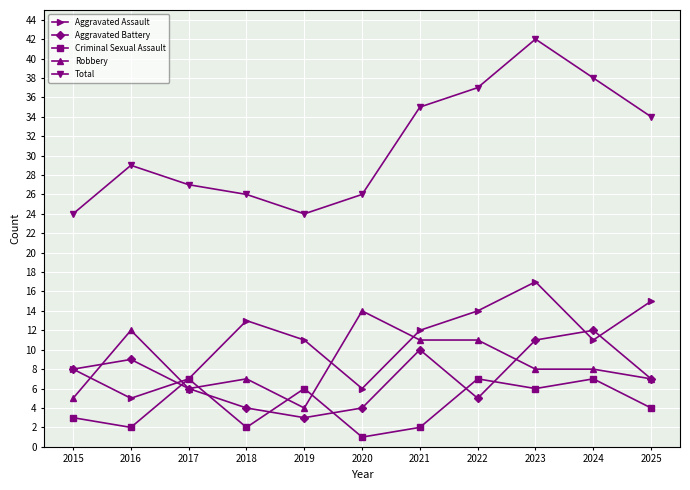

What is the smallest value displayed?

1